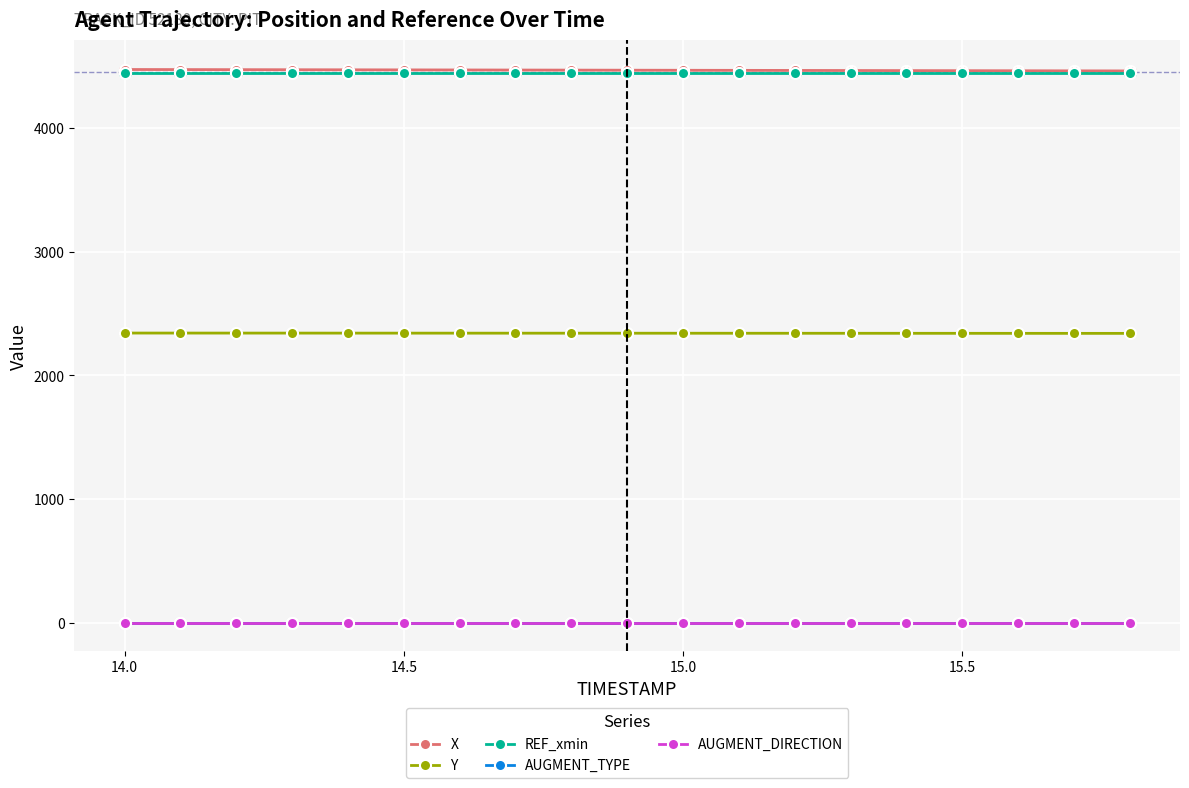

Is this an area chart (filled region under the line)?

No